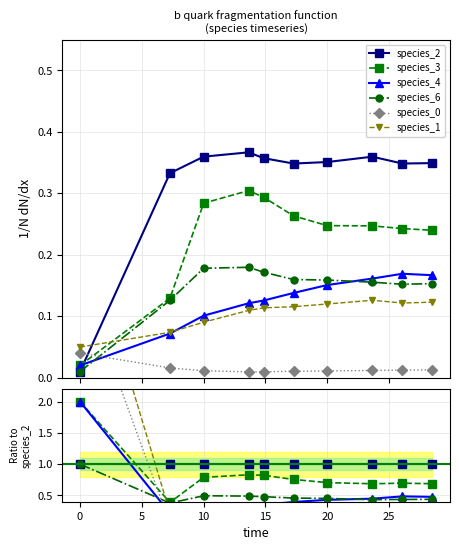

Is this an area chart (filled region under the line)?

No